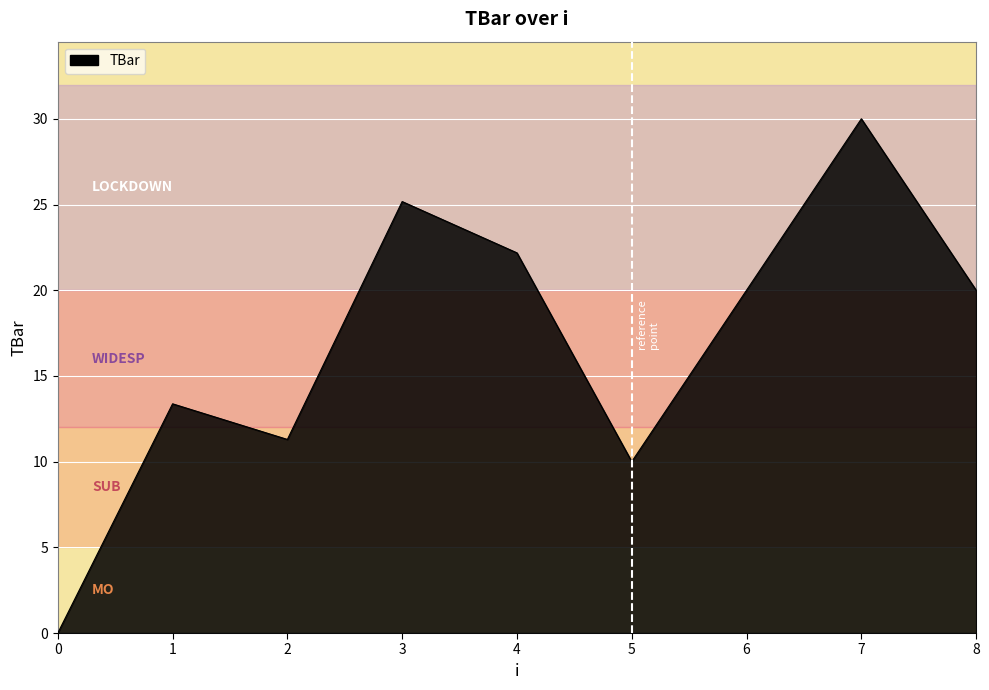

Reading right to left, transcribe all the data shown in this chart.

8=20.0	7=30.0	6=20.0	5=10.0	4=22.2	3=25.2	2=11.3	1=13.4	0=0.0